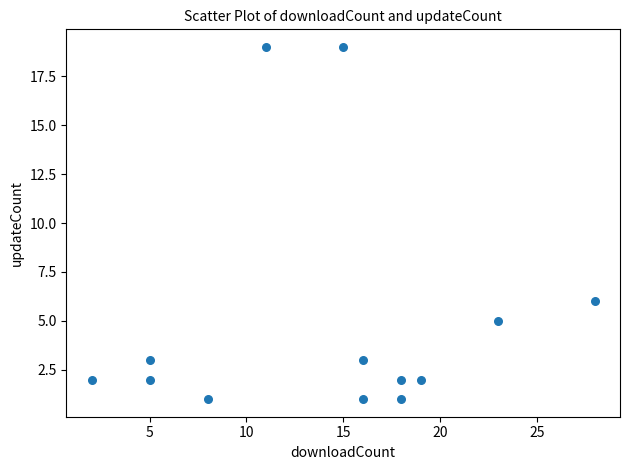

What Y value in the scatter plot is closest to 10?

6